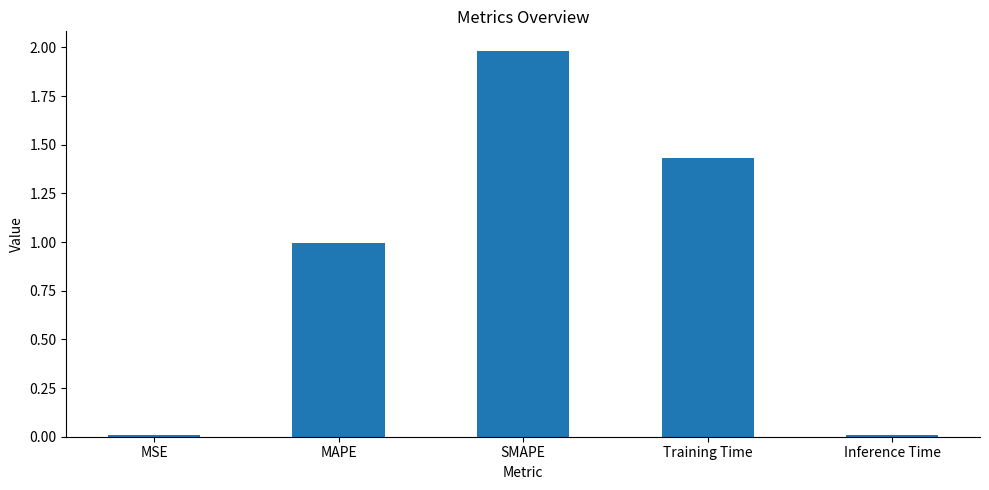

What is the greatest value displayed?

2.0